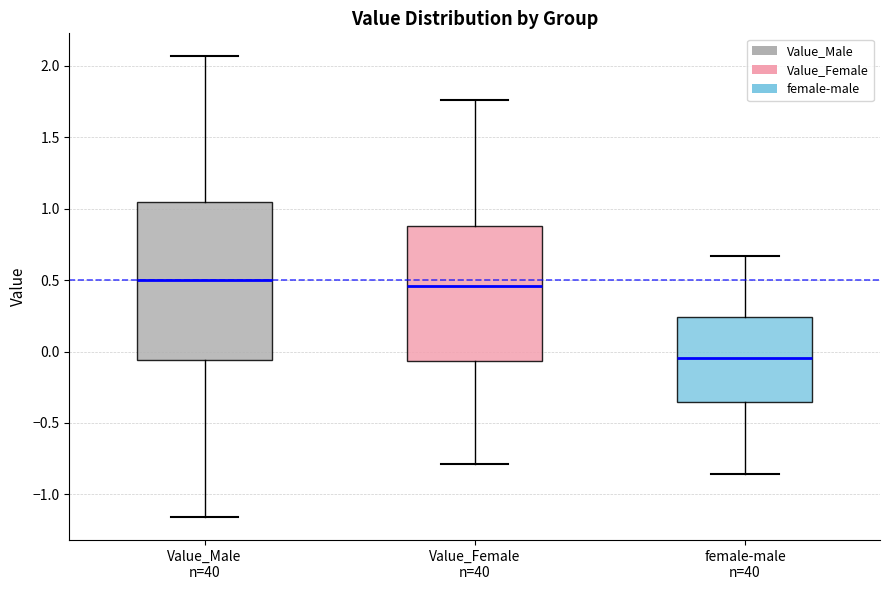

Reading left to right, transcribe this box plot: for each box, give where its median line is, the range the box spans, and where its two whiskers end, as read against the y-axis. The values are not printed on the chart, so give them approximately, as read against the axis.

Value_Male n=40: median 0.50, box -0.05 to 1.05, whiskers -1.15 to 2.05
Value_Female n=40: median 0.45, box -0.05 to 0.90, whiskers -0.80 to 1.75
female-male n=40: median -0.05, box -0.35 to 0.25, whiskers -0.85 to 0.65